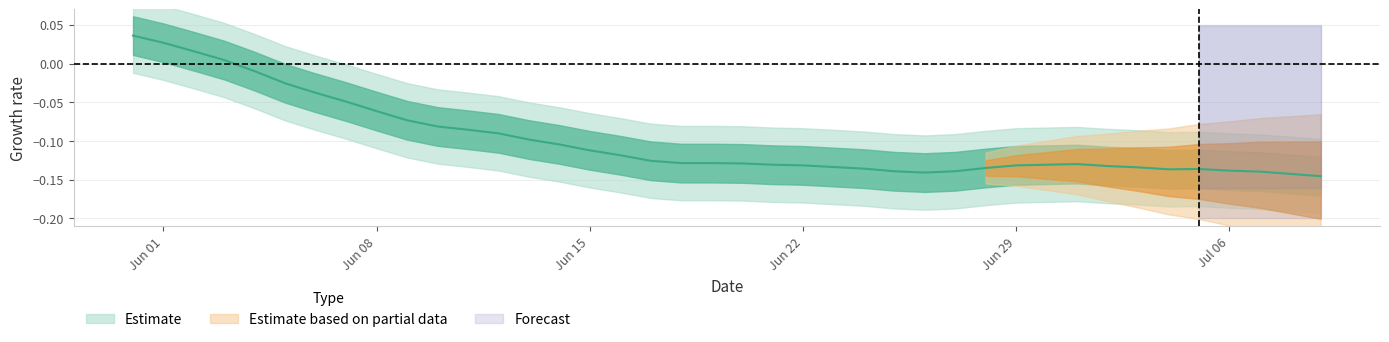

What position from the right is 2020-07-01?

9